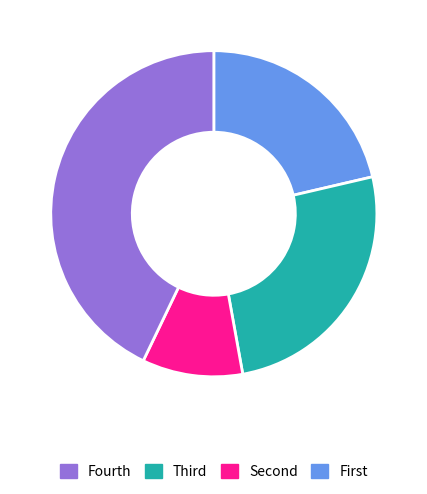

Is there any slice that represents more than half of the pie?

No